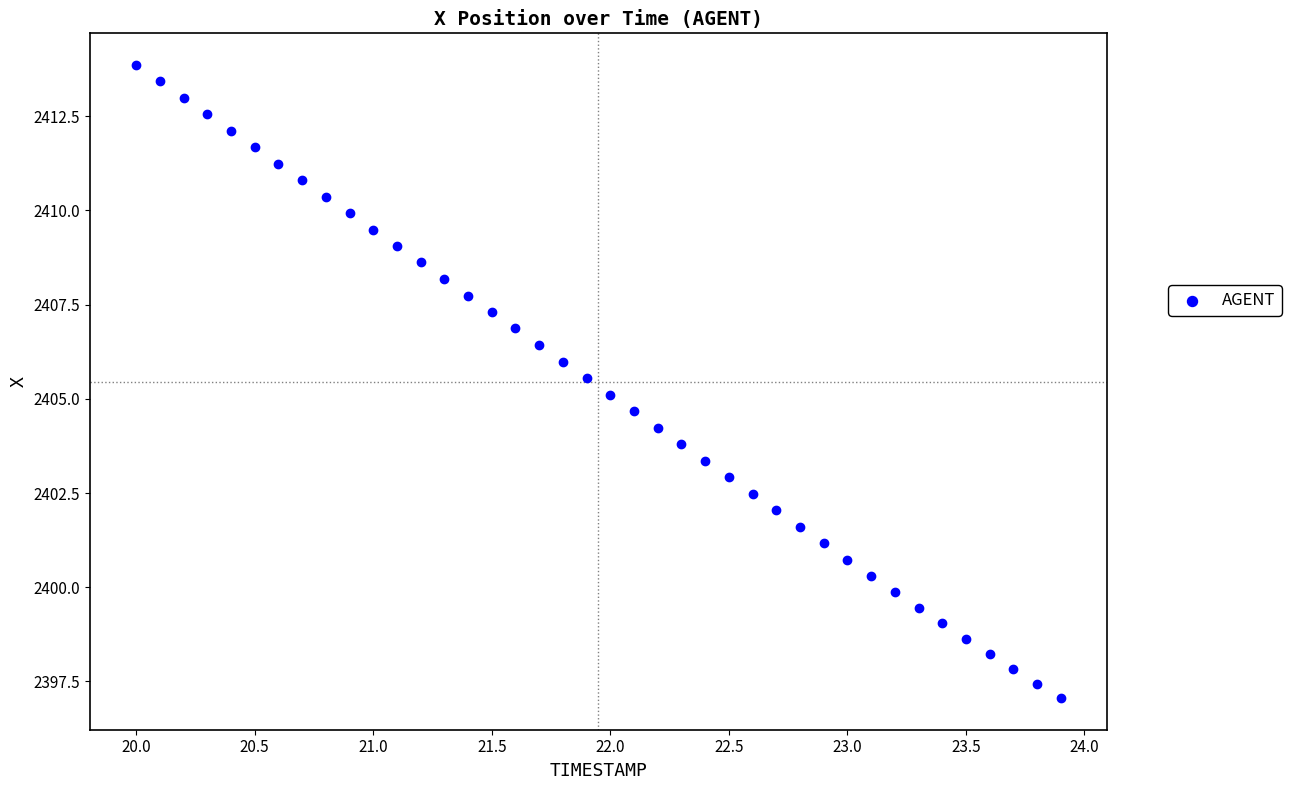

What is the range of Y values (max minus min)?

16.8